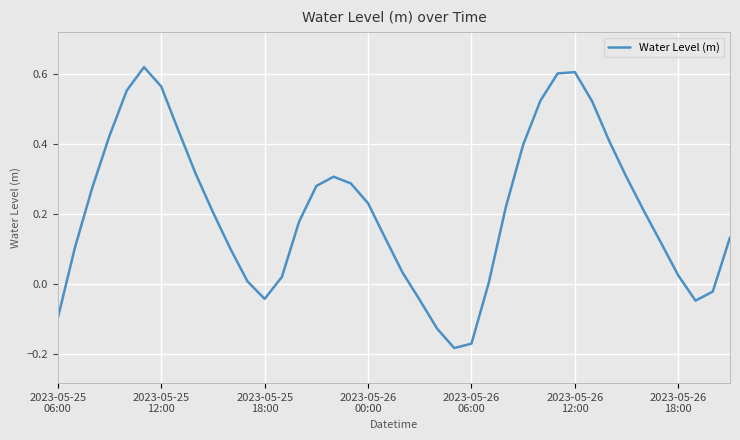

What is the difference between the maximum and minimum values?

0.8